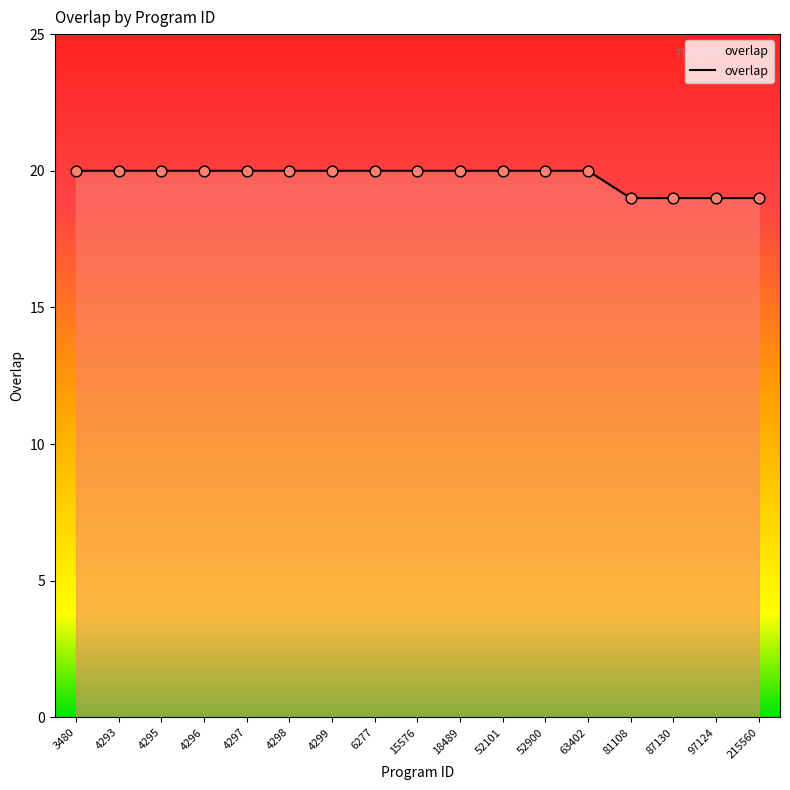

Approximately how many times larger is the value at 4298 compared to 215560?

1.1